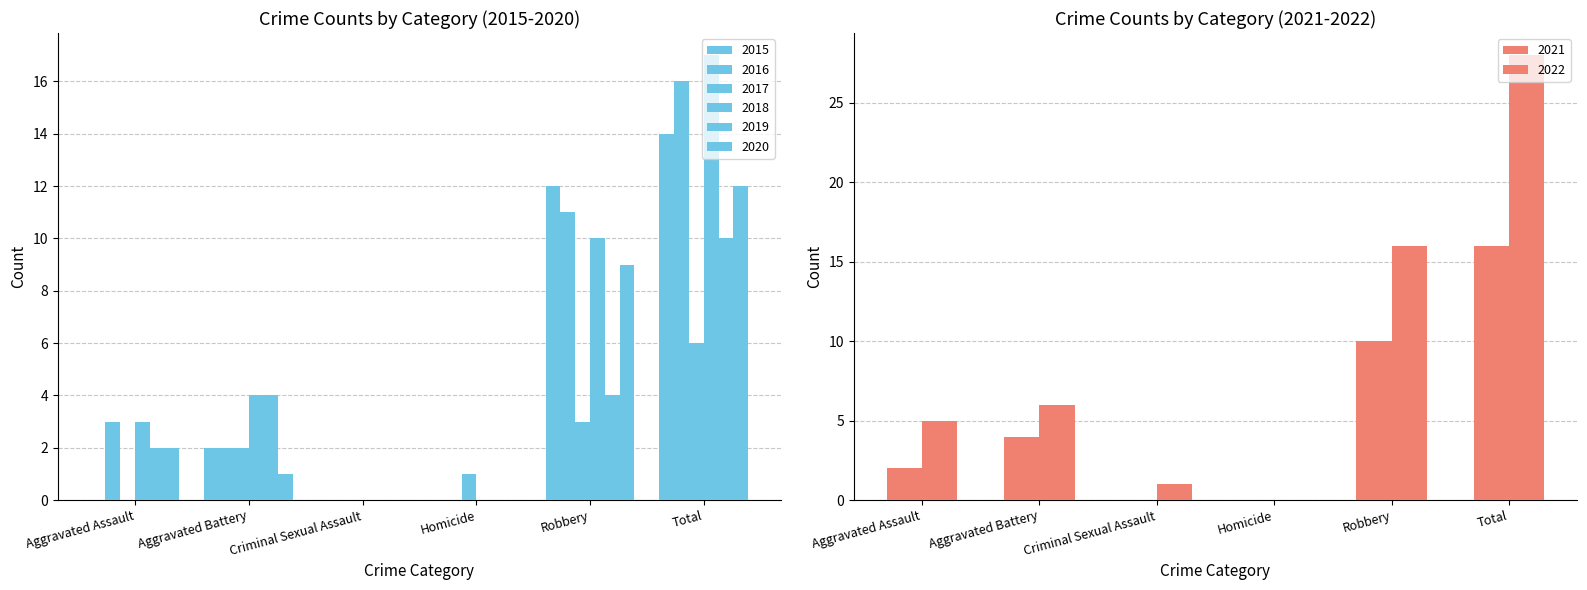

What is the label of the 5th bar from the left?

Robbery